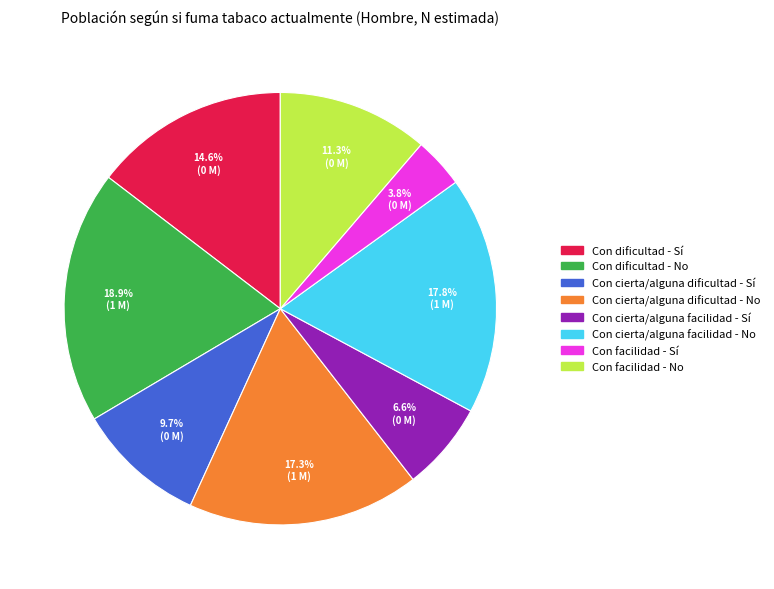

Which slice is the largest?

Con dificultad - No